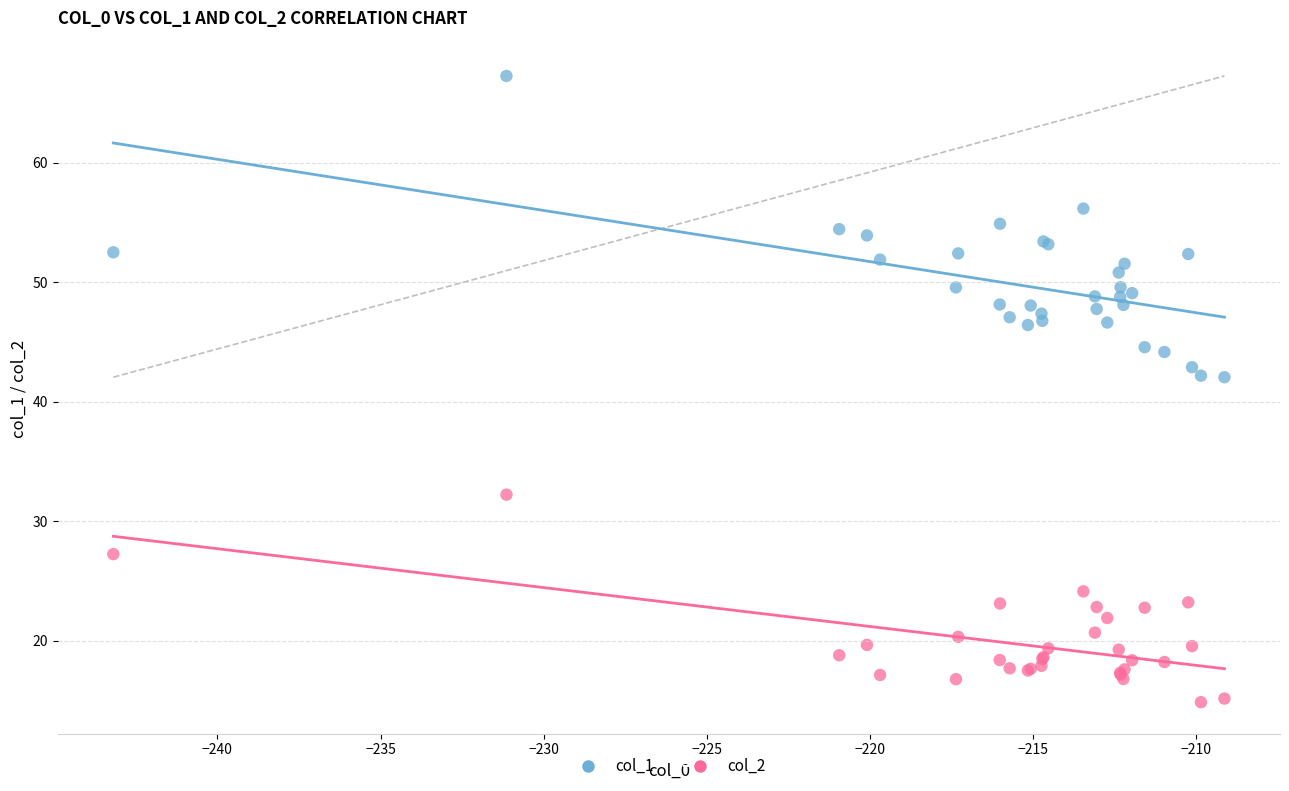

Which series reaches the minimum Y coordinate?

col_2